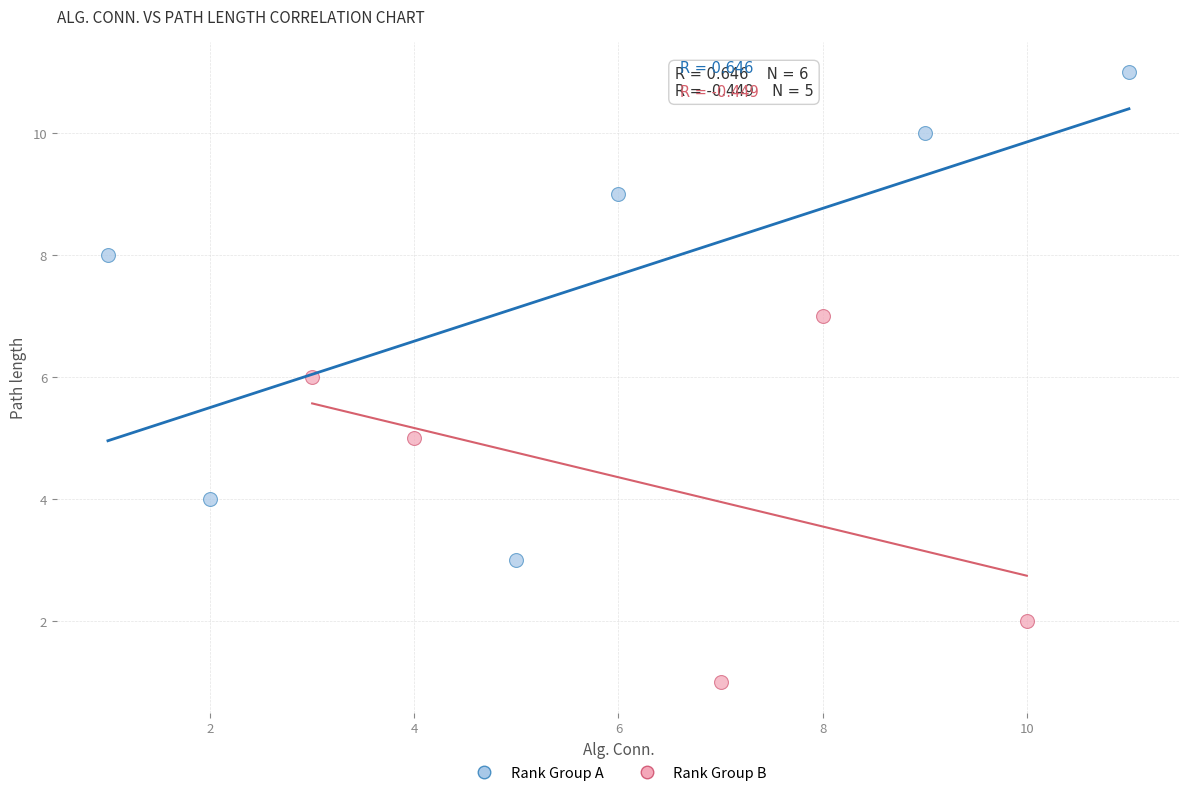

Which series contains the lowest Y value?

Rank Group B